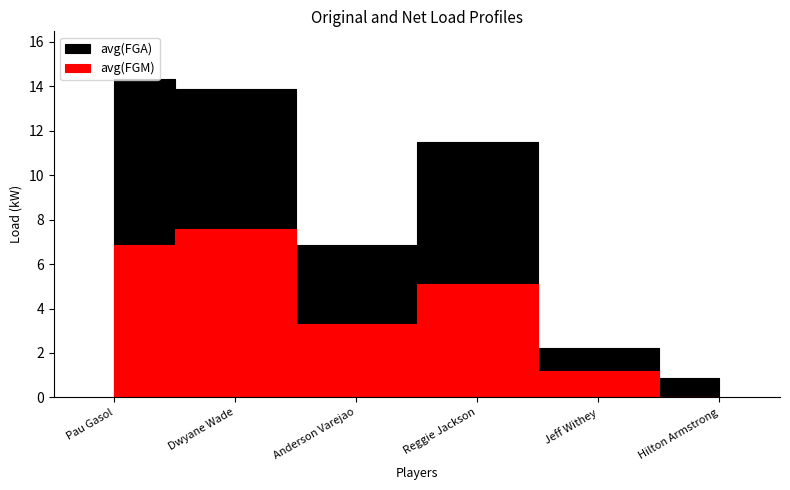

True or false: avg(FGA) has more than 0 interior local peaks.

True